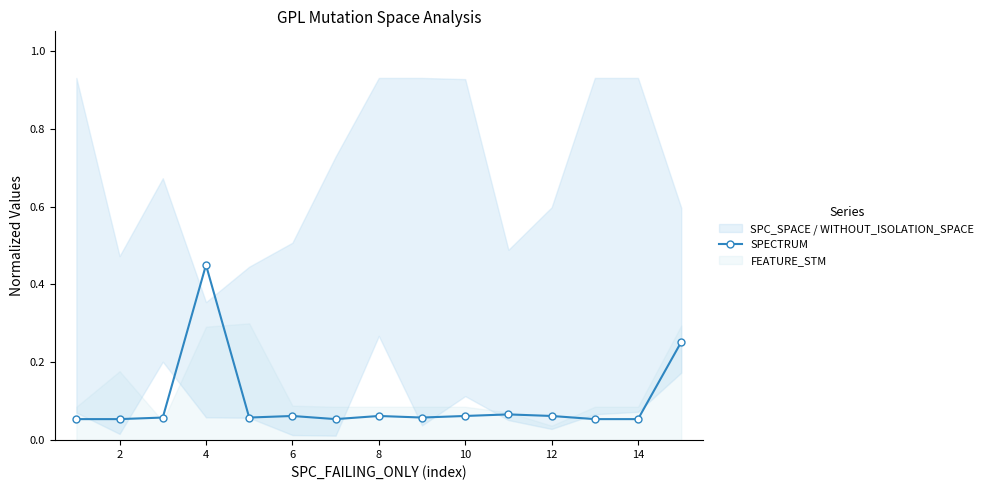

How many values are between 0 and 1?

15